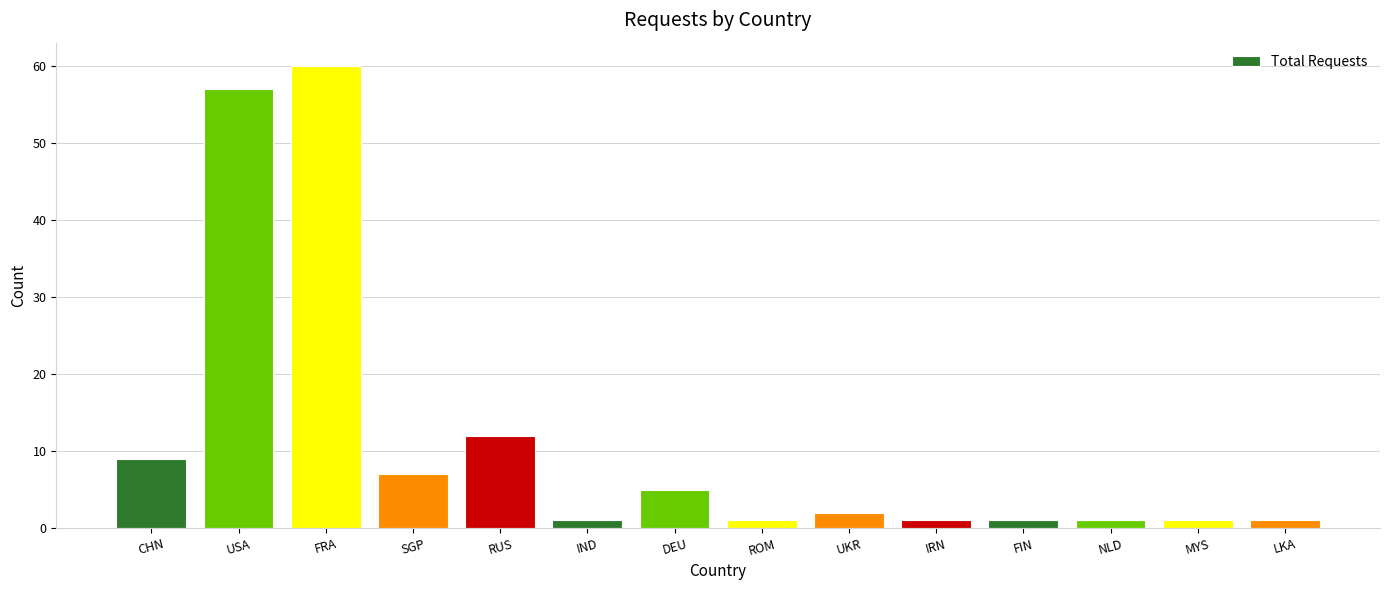

Reading left to right, extract all data points from this chart.

9	57	60	7	12	1	5	1	2	1	1	1	1	1